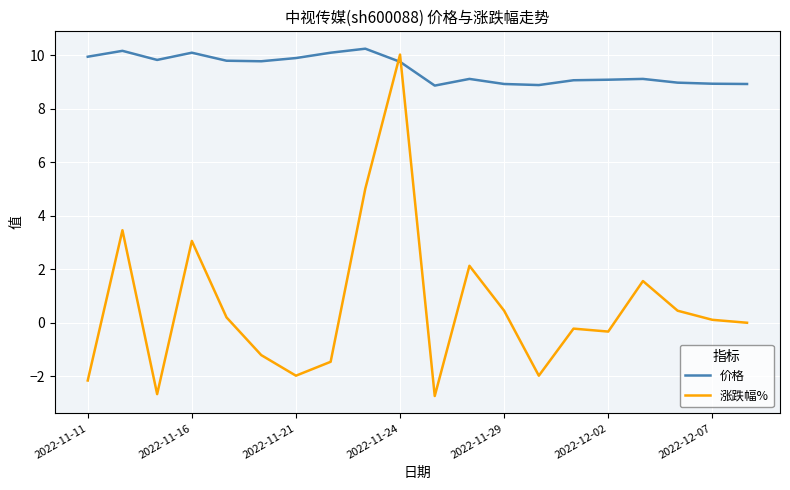

Which series has the largest total across all categories?

价格